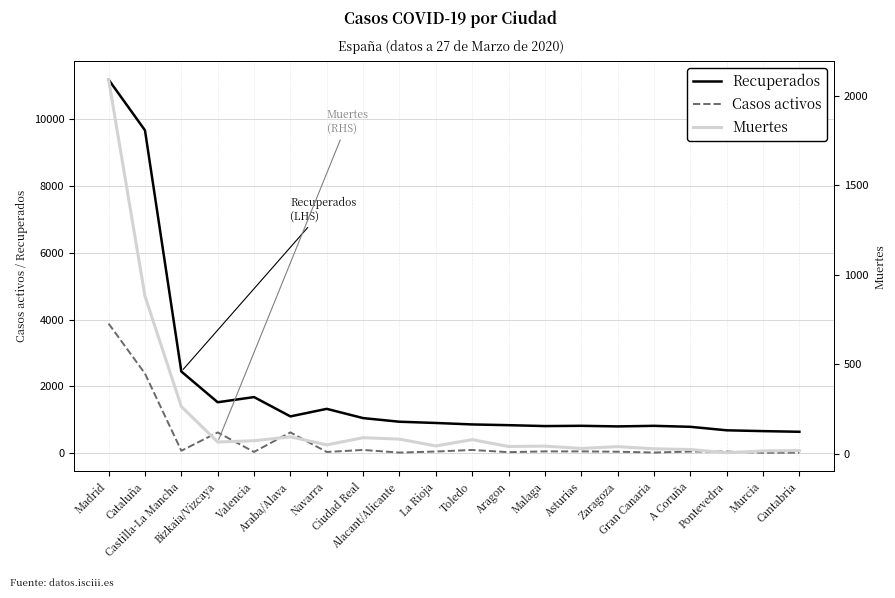

What is the lowest value of the Recuperados series?

640